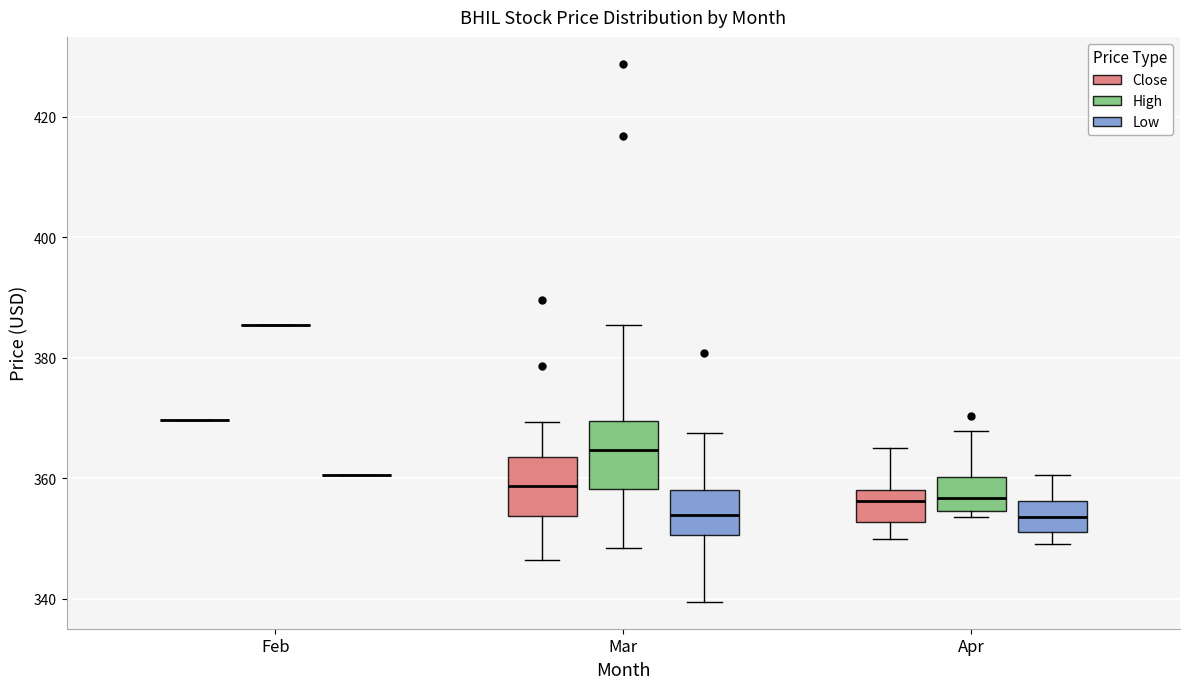

Reading left to right, read every box against the y-axis: the position of its median line, the range the box covers, and the ends of its whiskers. The values are not printed on the chart, so give them approximately, as read against the axis.

Feb (Close): box collapsed to a line at 370, whiskers 370 to 370
Feb (High): box collapsed to a line at 386, whiskers 386 to 386
Feb (Low): box collapsed to a line at 360, whiskers 360 to 360
Mar (Close): median 358, box 354 to 364, whiskers 346 to 370
Mar (High): median 364, box 358 to 370, whiskers 348 to 386
Mar (Low): median 354, box 350 to 358, whiskers 340 to 368
Apr (Close): median 356, box 352 to 358, whiskers 350 to 366
Apr (High): median 356, box 354 to 360, whiskers 354 (just below the box's lower edge) to 368
Apr (Low): median 354, box 352 to 356, whiskers 350 to 360